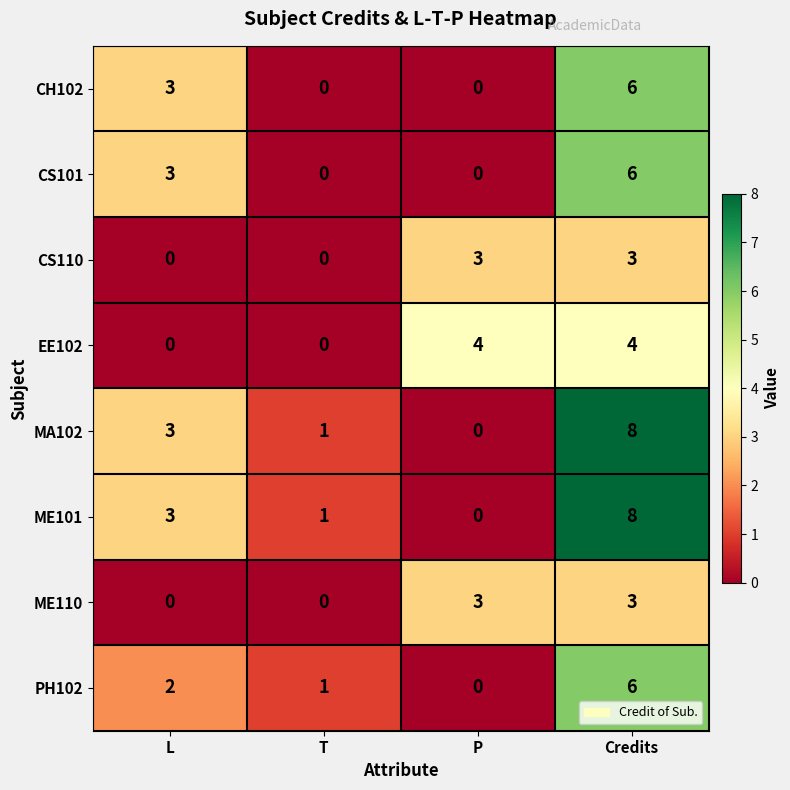

What is the maximum value shown in the chart?

8